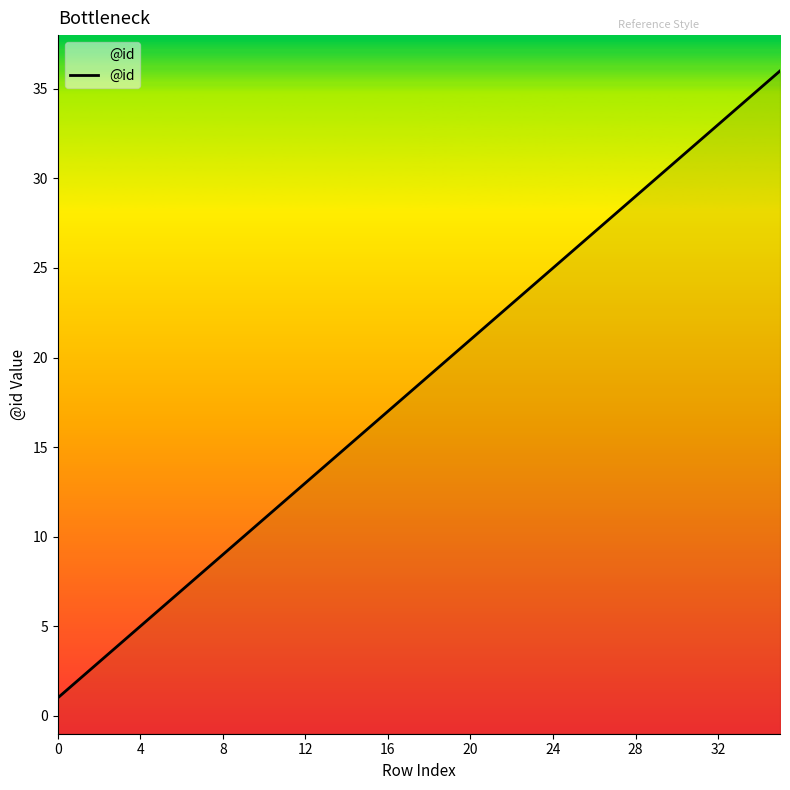

What is the change in value from 19 to 33?

+14